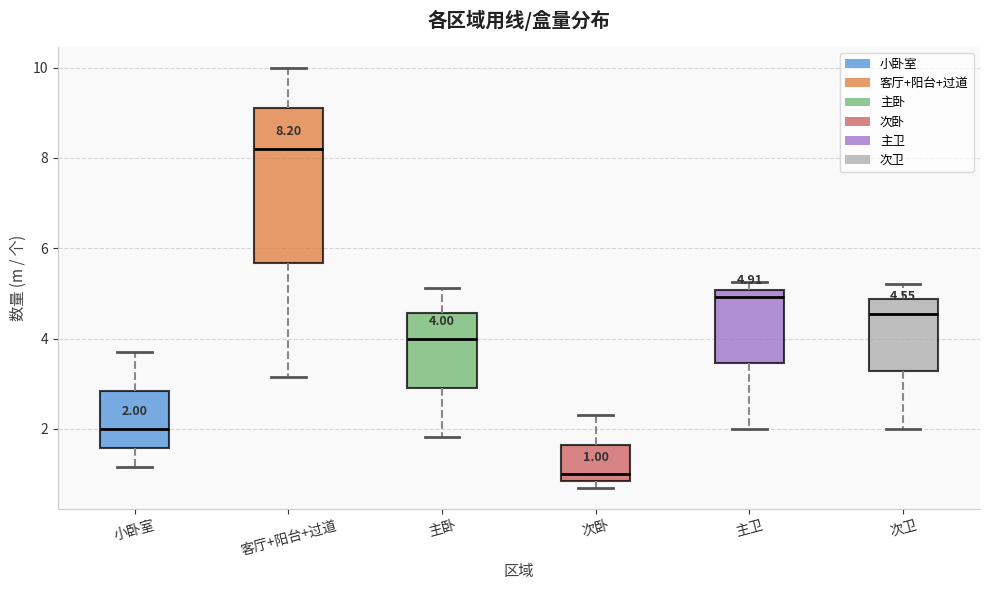

Which box has the lowest median line?

次卧